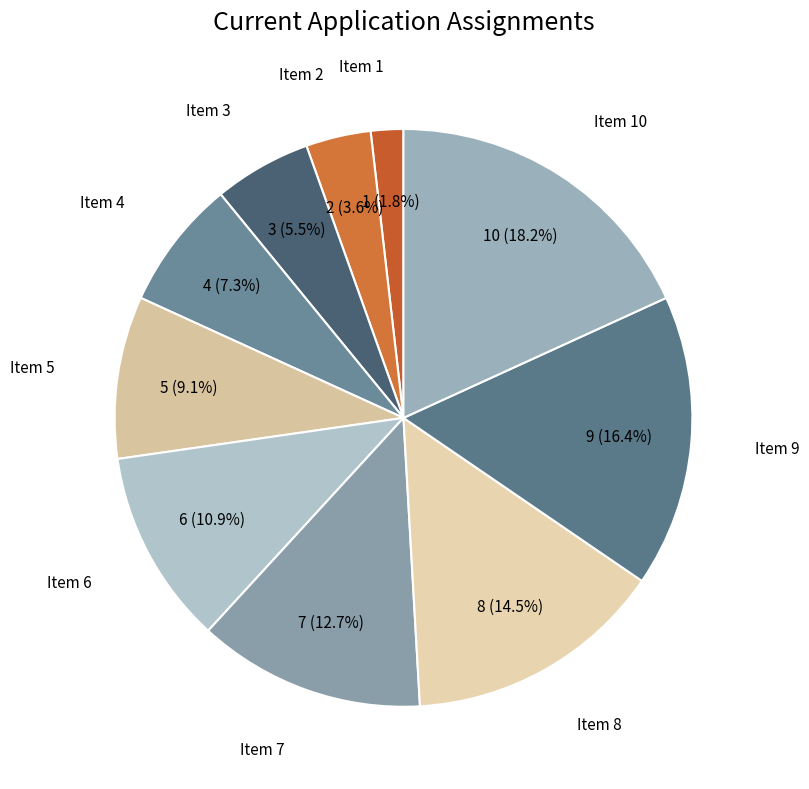

Which slice is the smallest?

Item 1